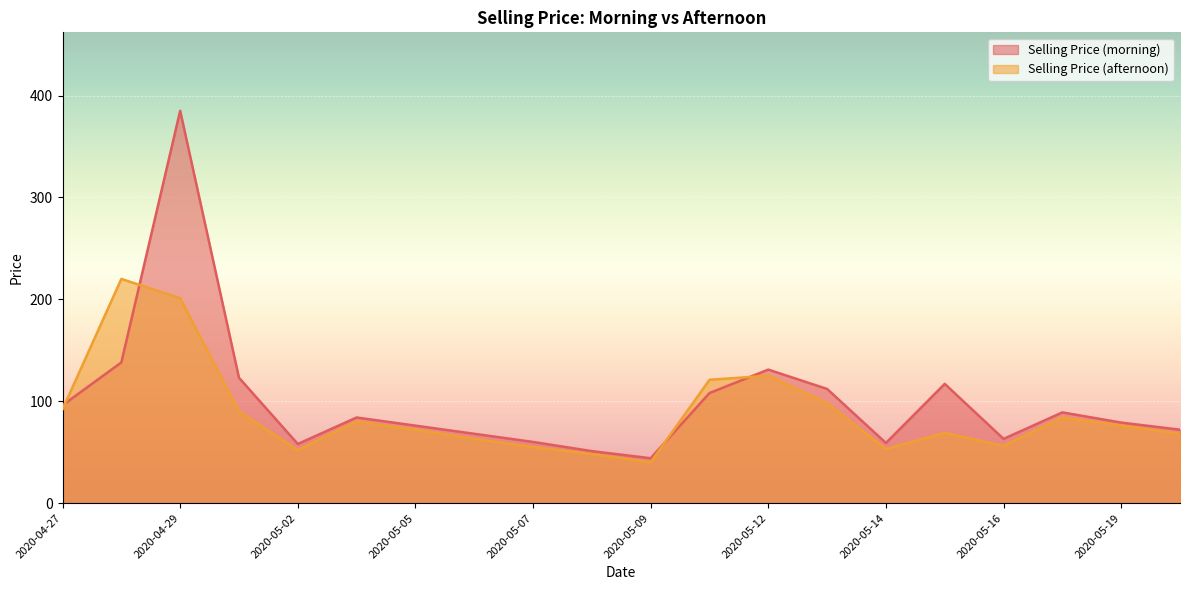

What is the value of the Selling Price (afternoon) point at the 15th from the left?

53